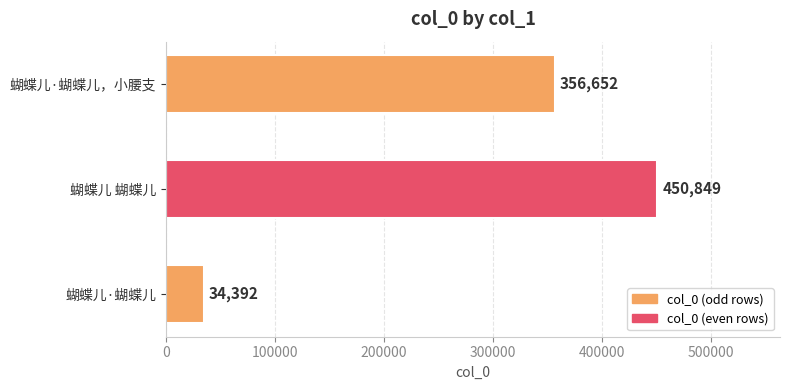

Count the number of categories in the chart.

3